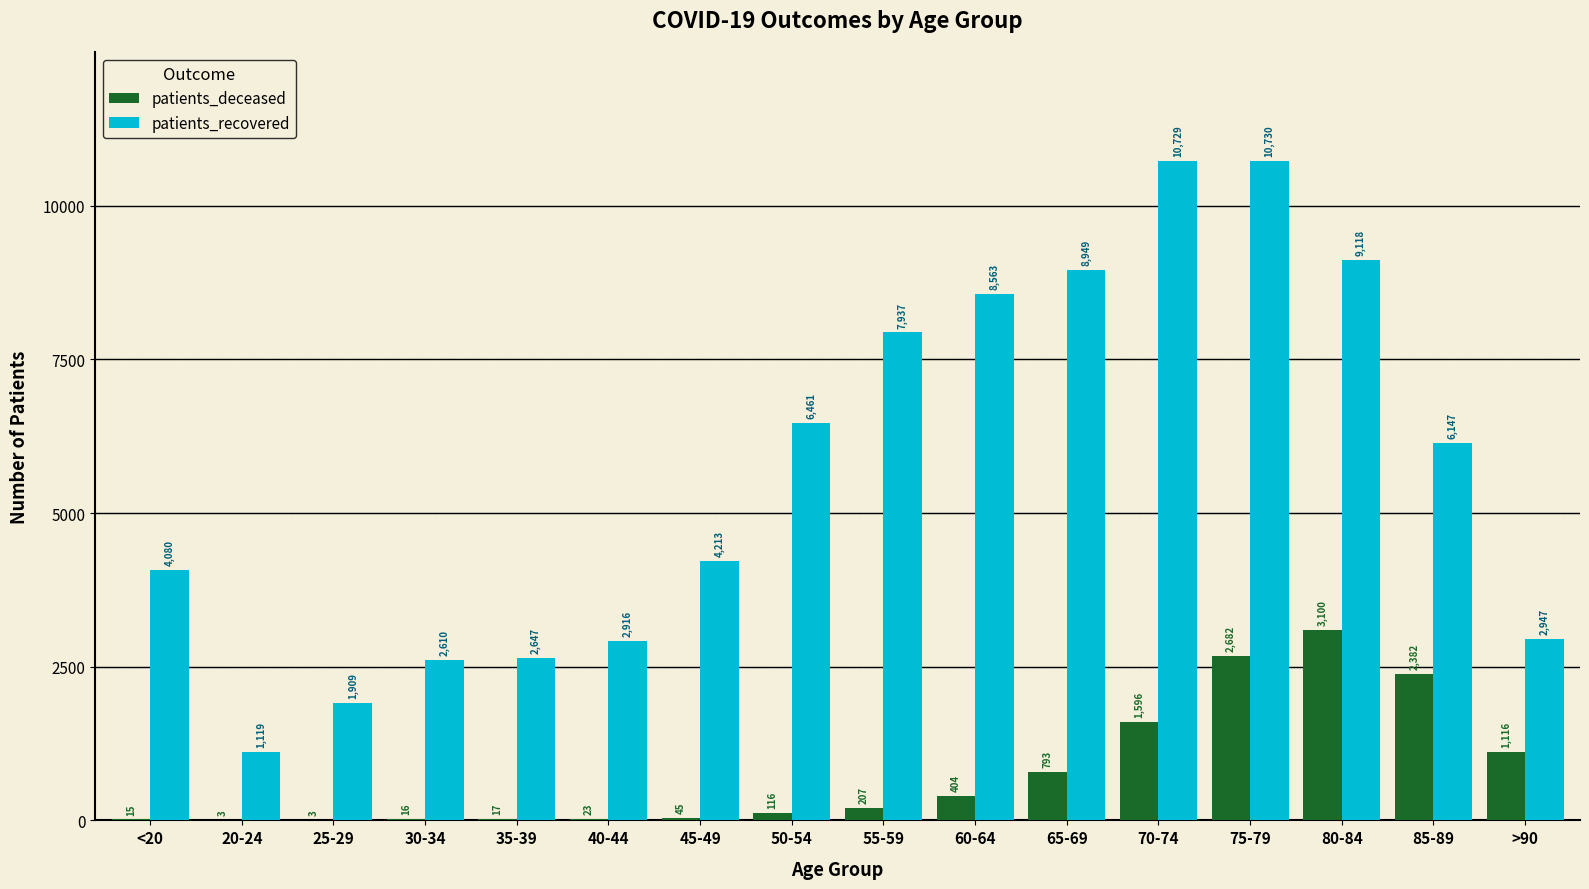

Which series has the widest spread of values?

patients_recovered